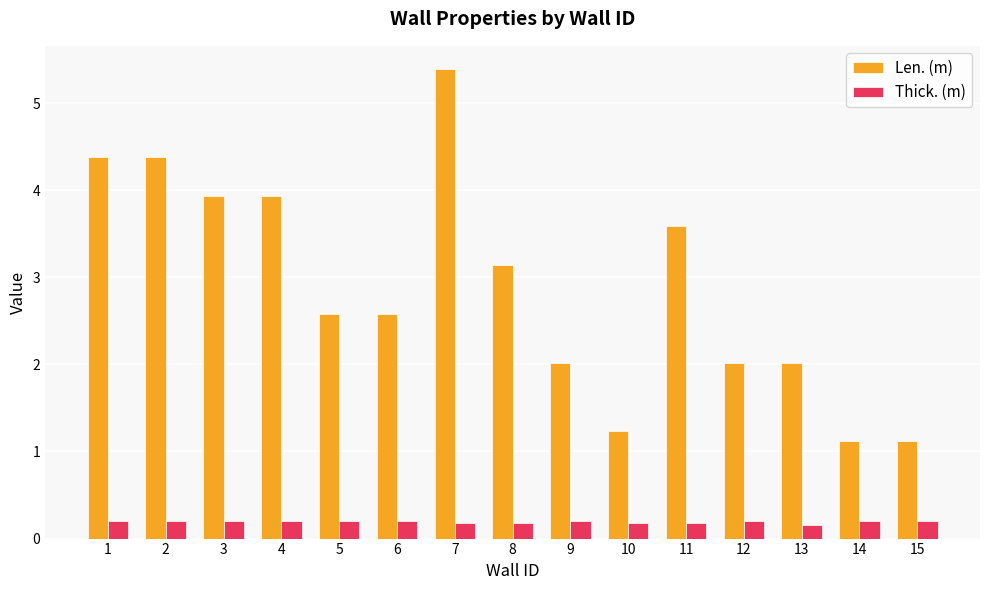

Count the Thick. (m) values in the range 0 to 1.

15